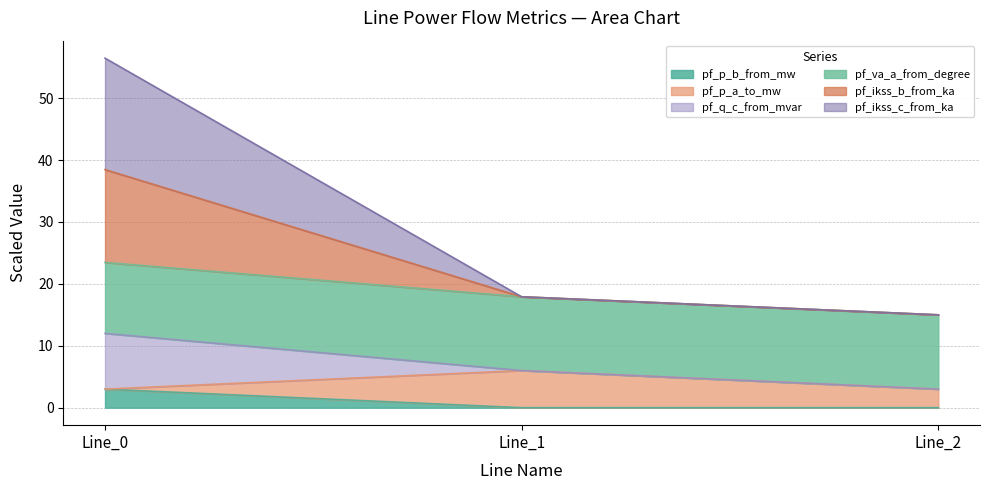

At which label is pf_ikss_b_from_ka closest to 26?

Line_1